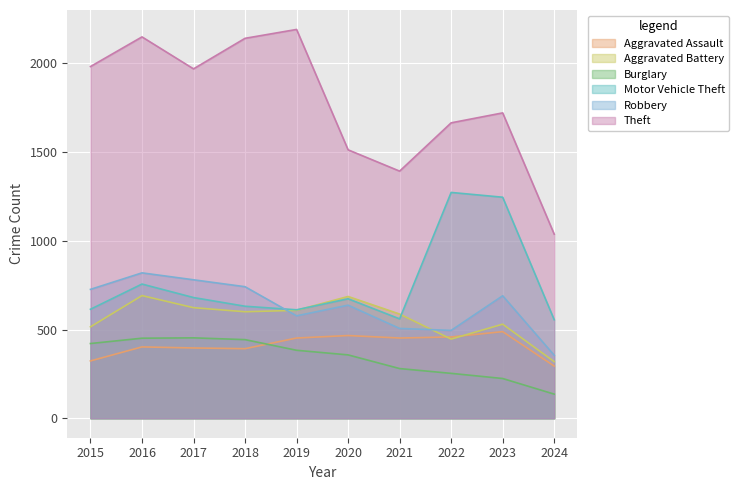

List the series in order of their peak value, lowest first.

Burglary, Aggravated Assault, Aggravated Battery, Robbery, Motor Vehicle Theft, Theft